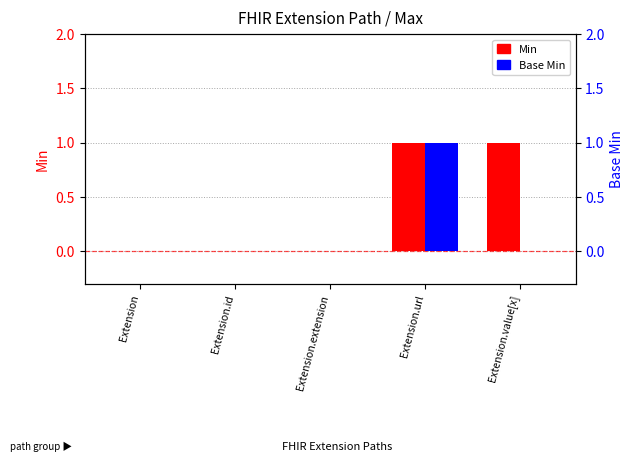

Where is Base Min nearest to the value 0?

Extension